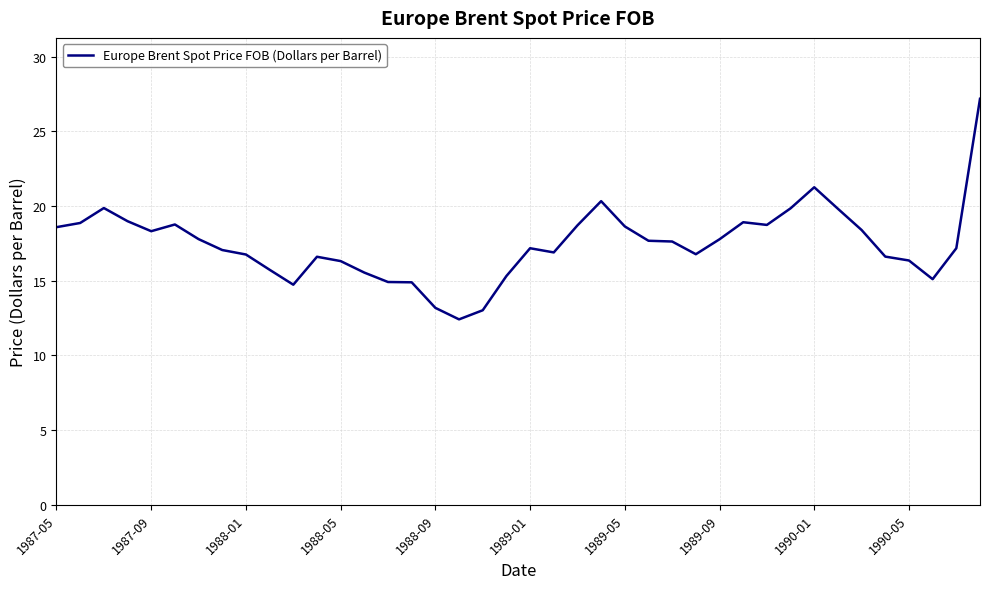

What is the difference between the maximum and minimum values?

14.8